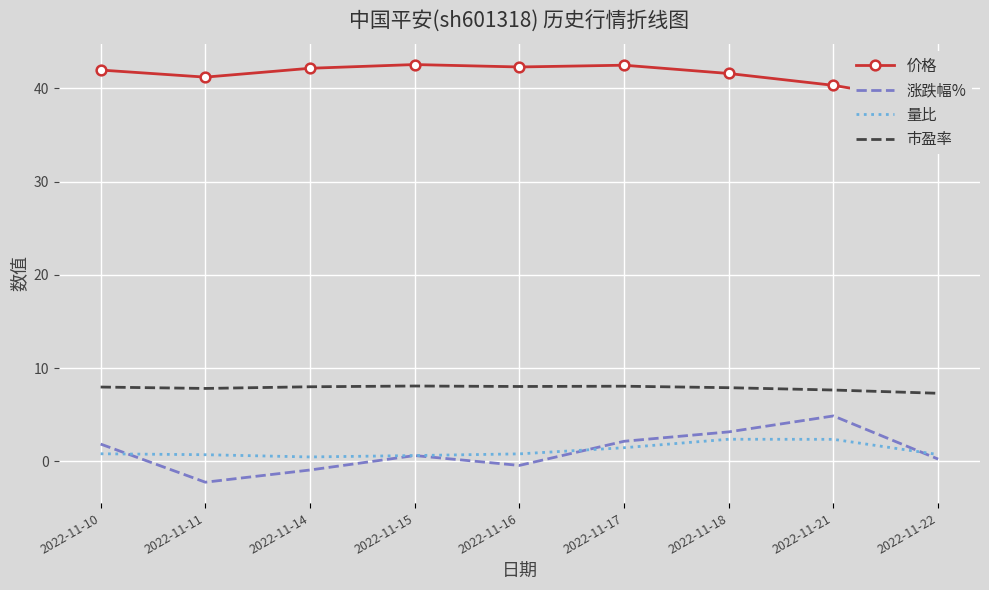

Which series changed the most between 2022-11-14 and 2022-11-17?

涨跌幅%